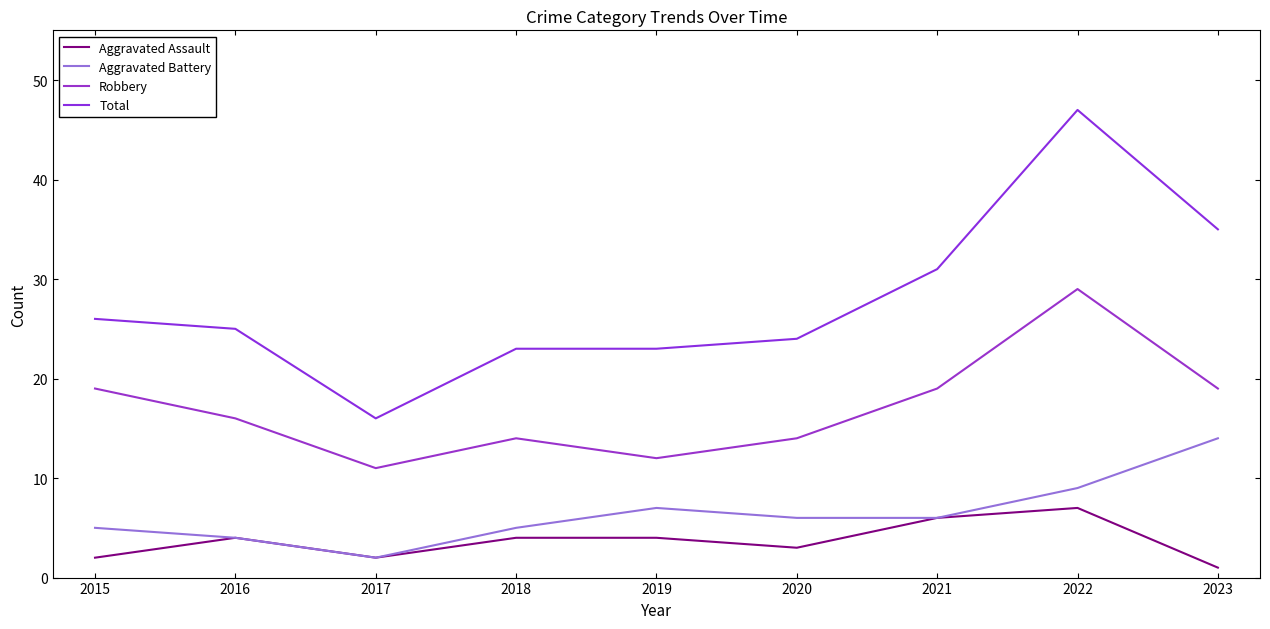

True or false: Robbery and Aggravated Assault intersect in this chart.

False